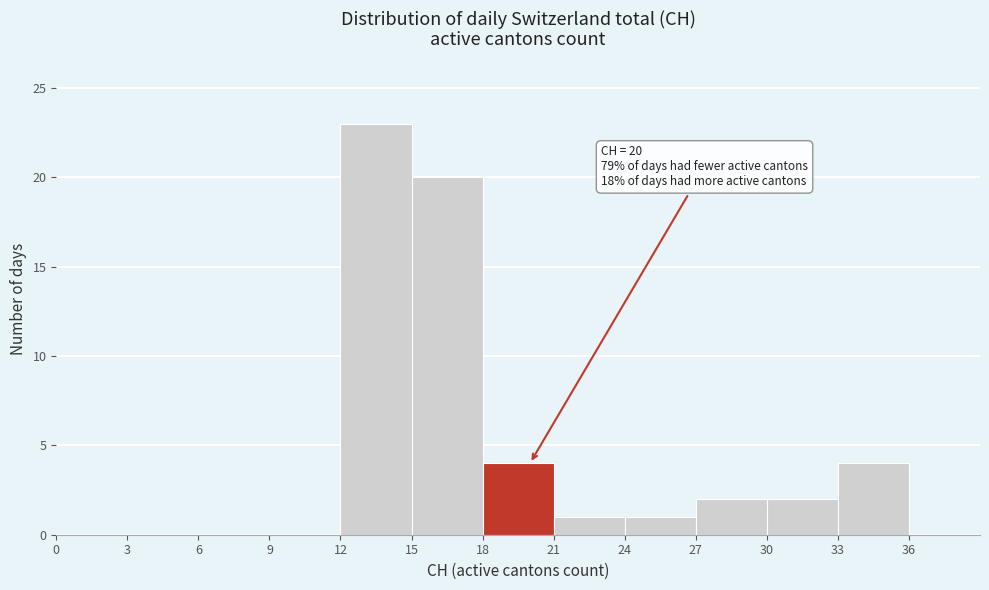

Which range on the x-axis has the tallest bar?

12 to 15